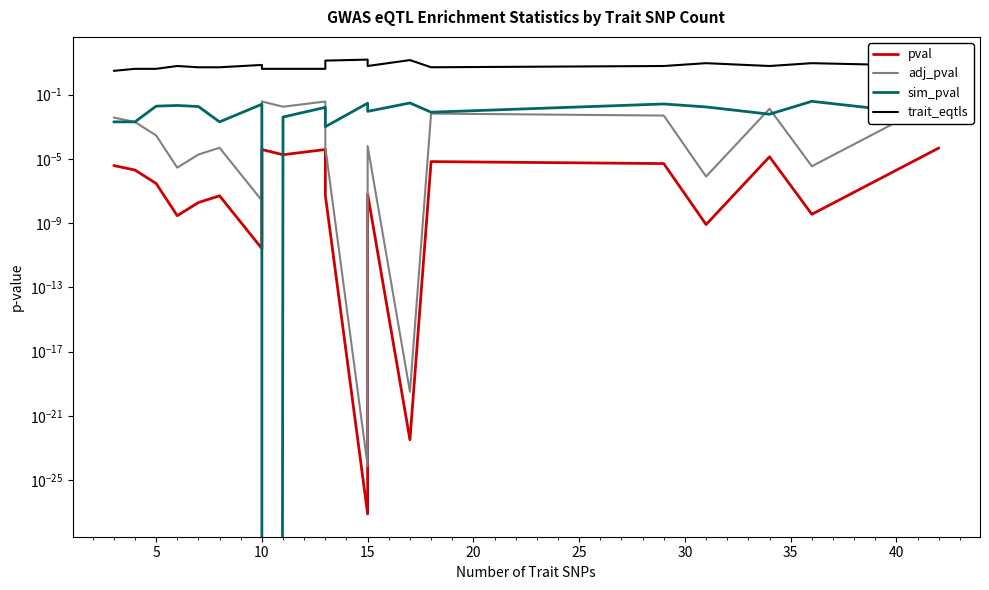

True or false: pval and trait_eqtls cross at least once.

False